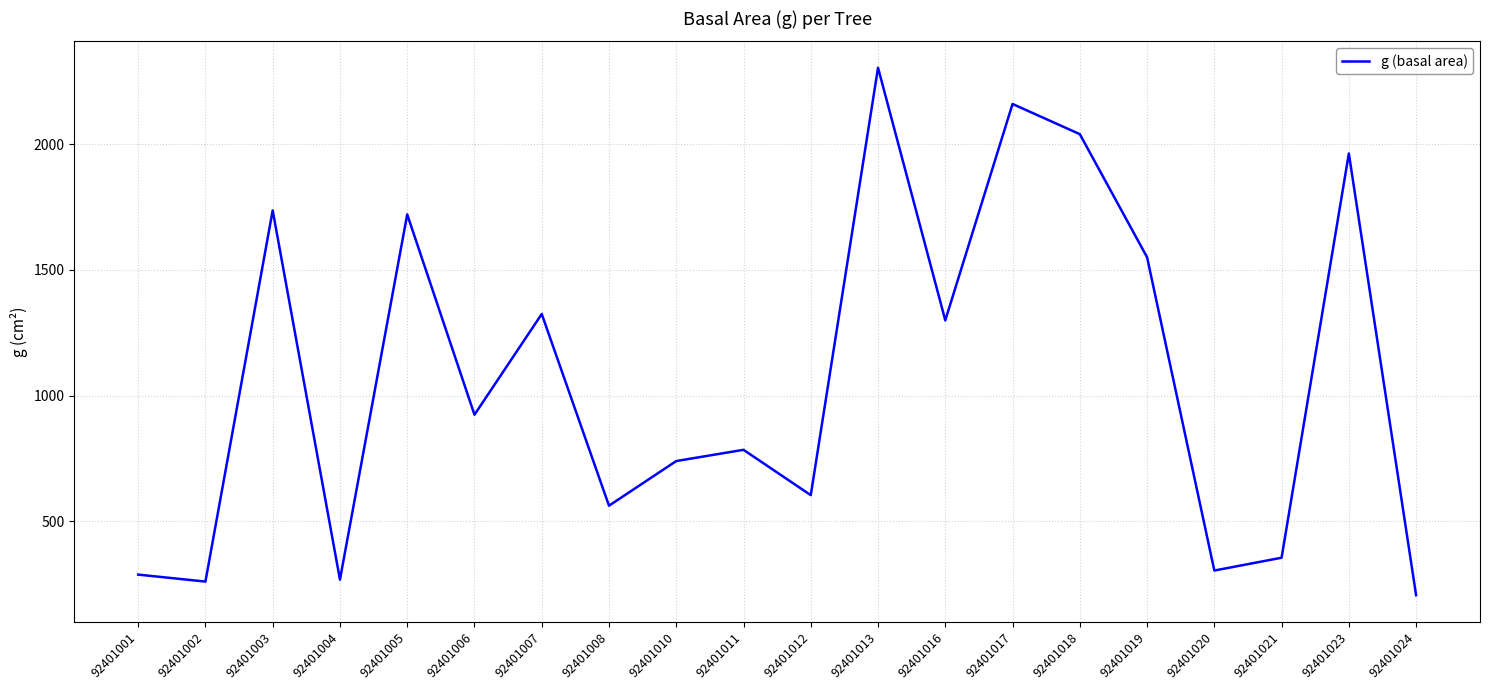

What is the change in value from 92401016 to 92401019?

+251.0